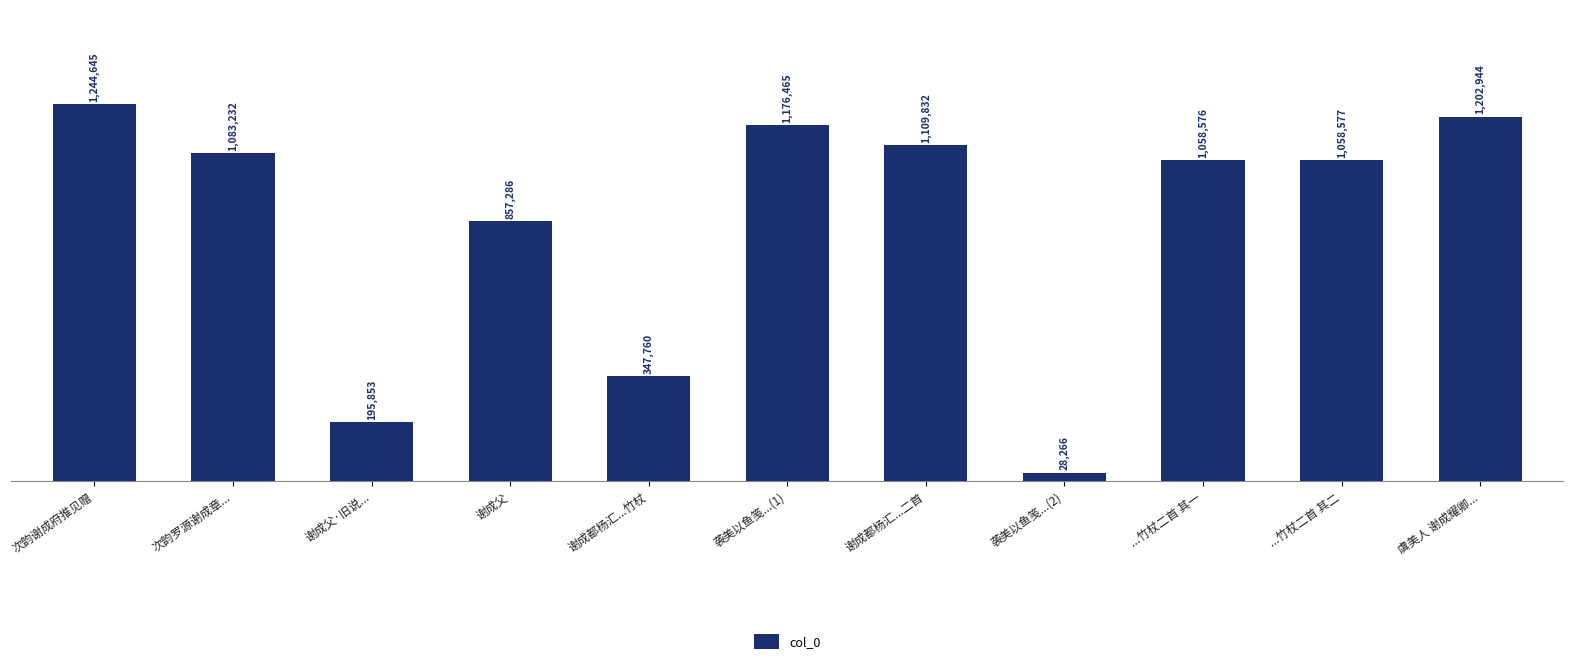

Are the bars grouped side by side (vs. stacked)?

No